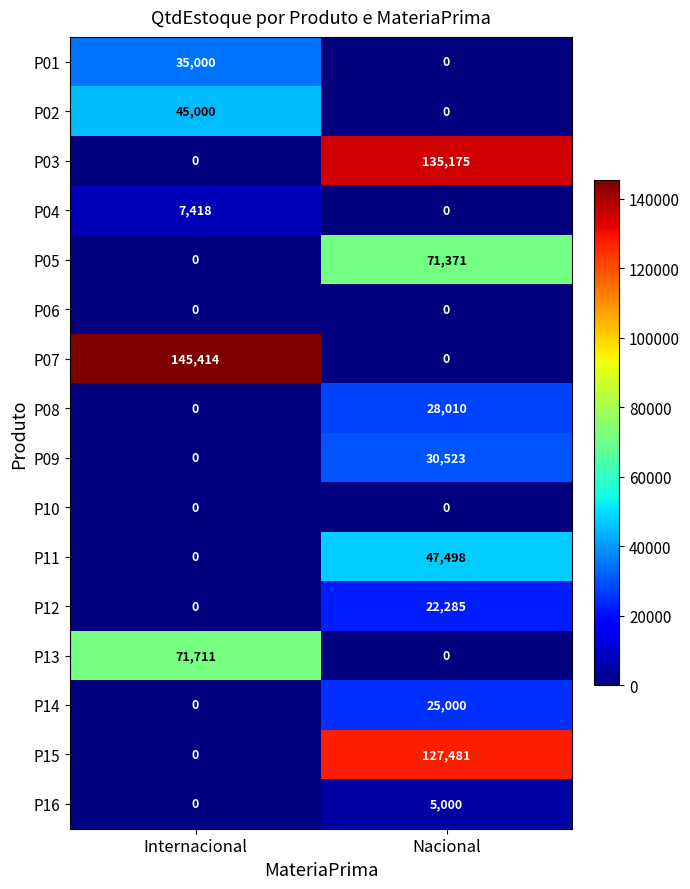

Between Internacional and Nacional, which series saw the biggest shift?

P07